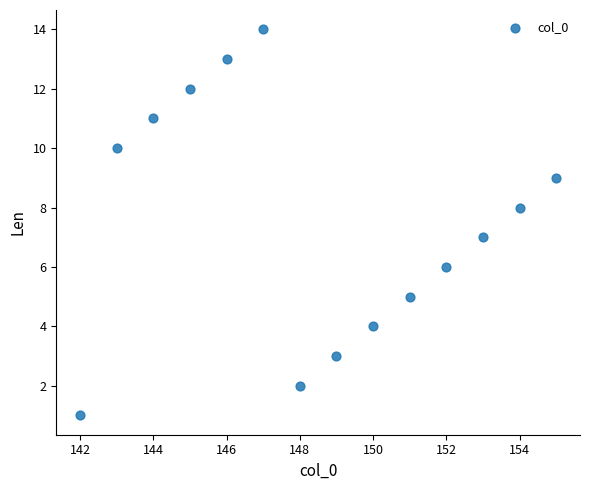

What is the range of Y values (max minus min)?

13